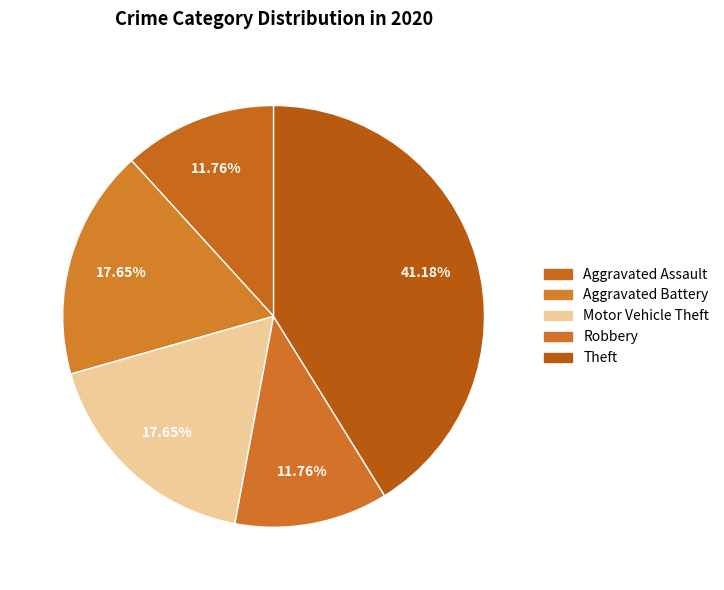

To the nearest percent, what is the difference between the Robbery and Motor Vehicle Theft slice percentages?

6%